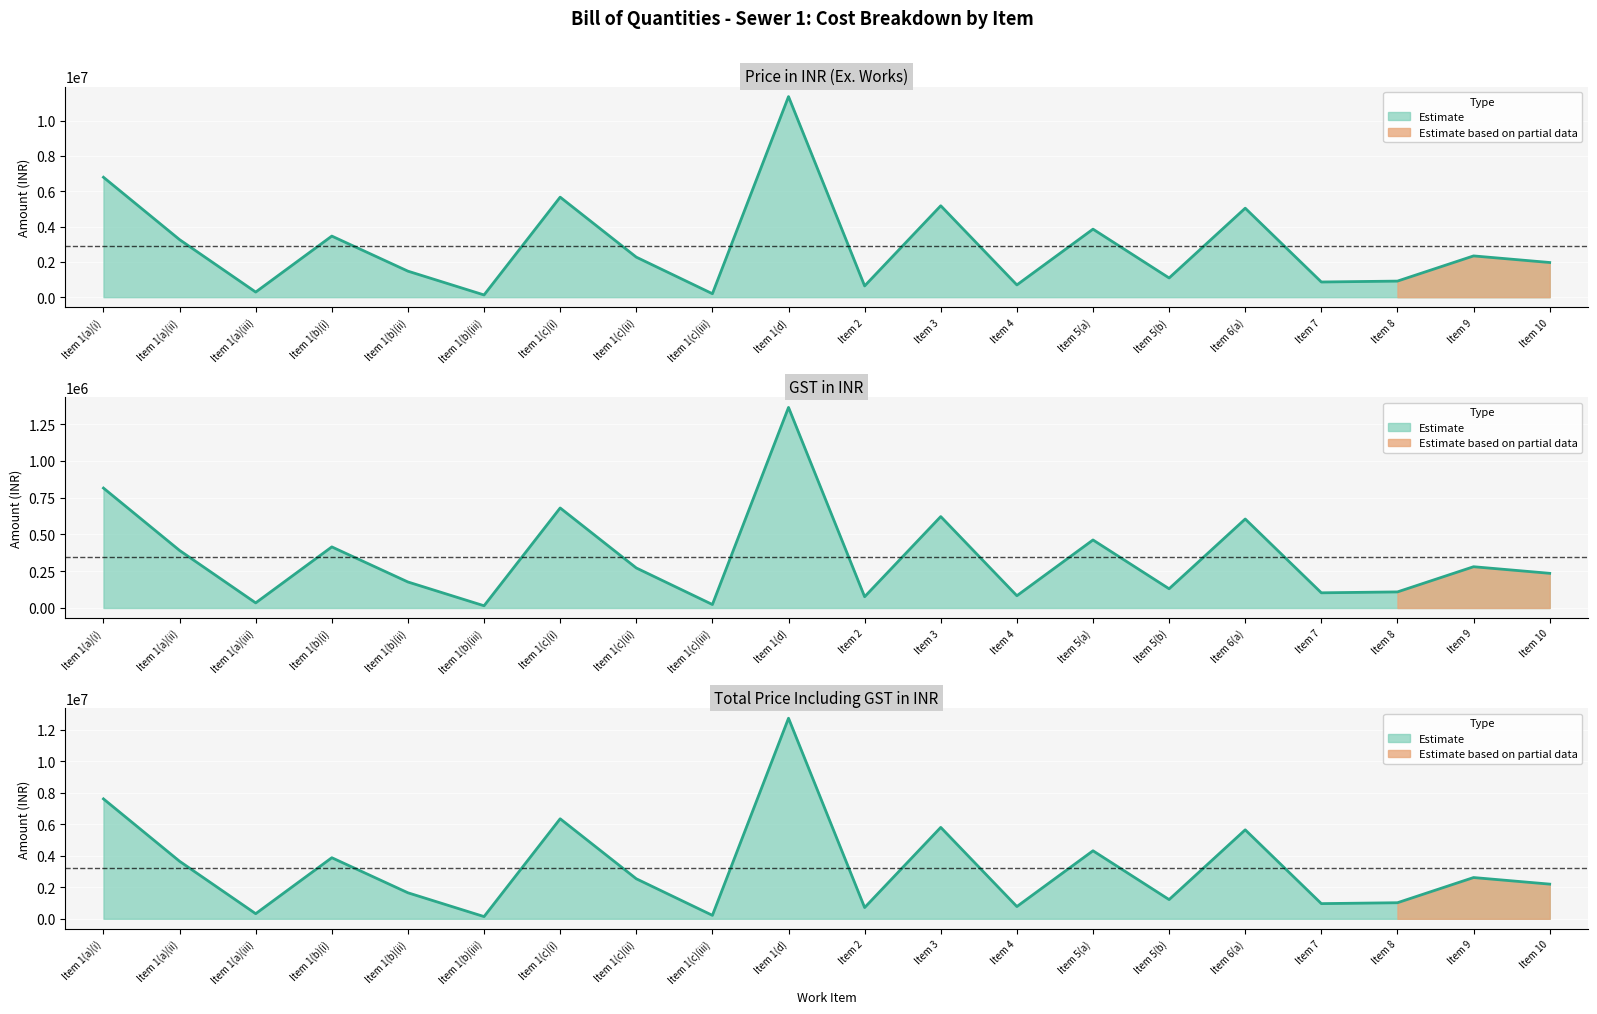

List the series in order of their peak value, lowest first.

GST in INR, Price in INR, Total price including GST